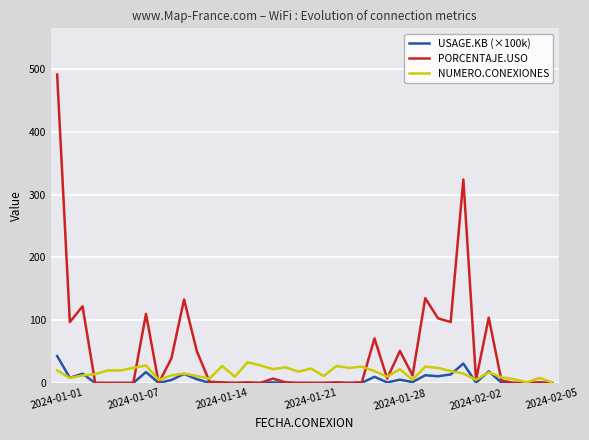

Which series has the largest range (max minus min)?

PORCENTAJE.USO